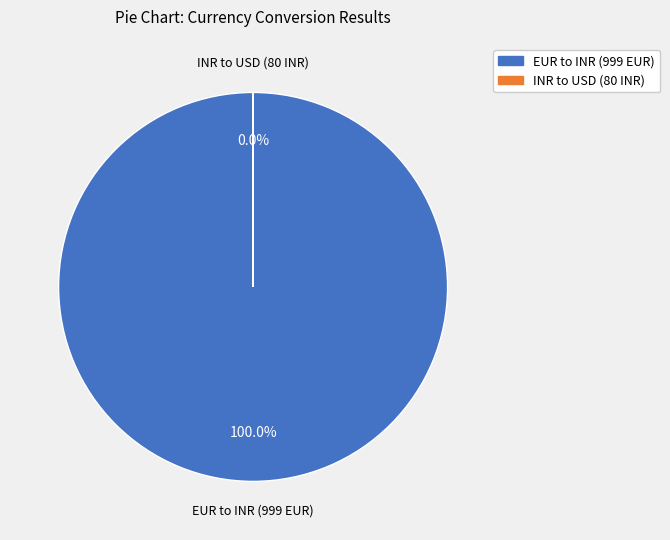

Count the number of slices in the pie.

2